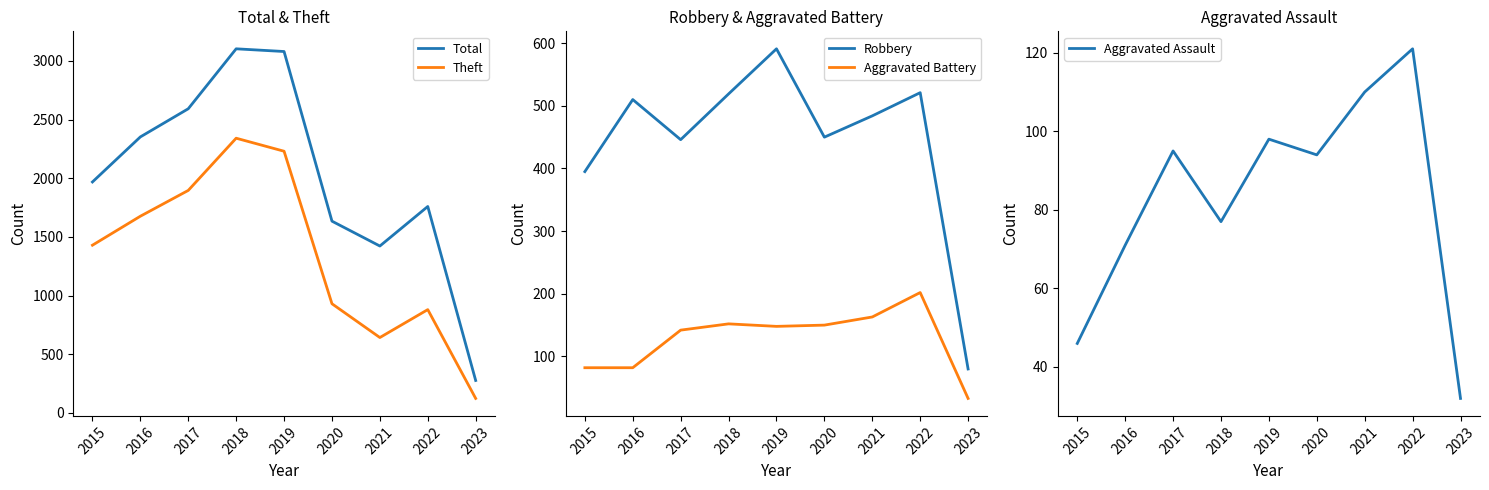

True or false: Aggravated Assault and Robbery intersect in this chart.

False